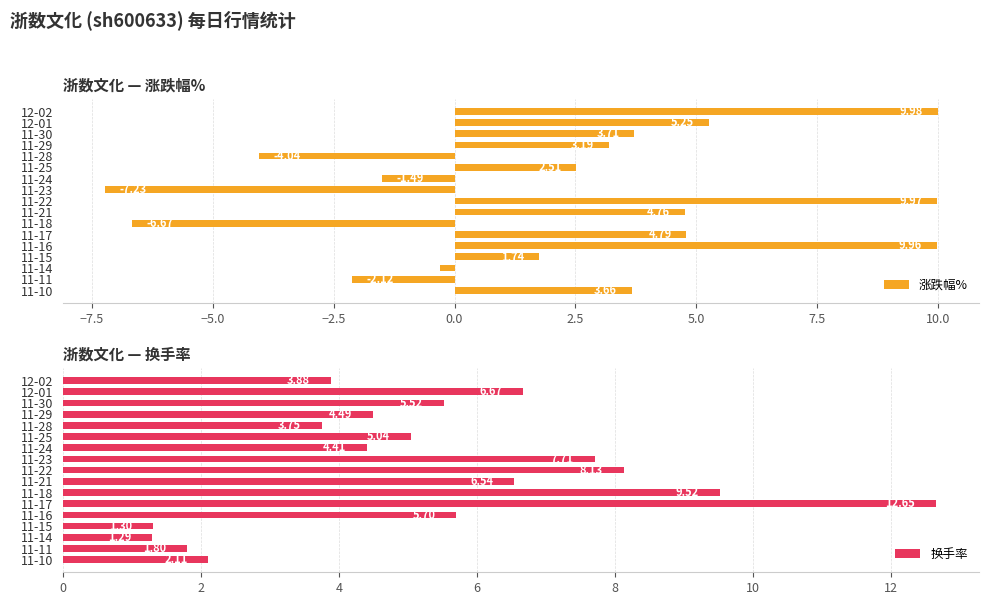

What is the difference between the maximum and minimum values in the 涨跌幅% series?

17.2